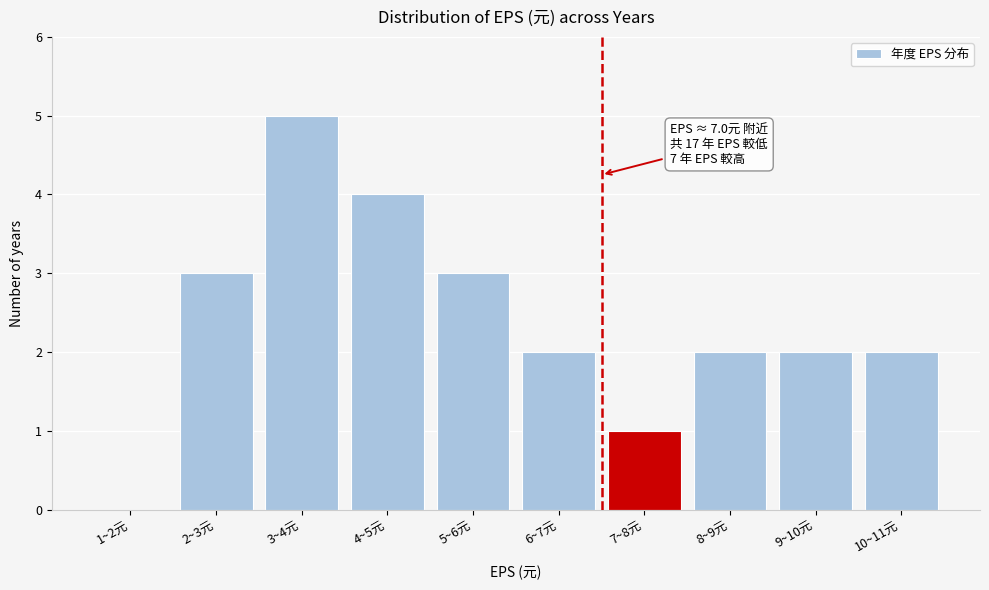

Reading left to right, list all the values displayed in this chart.

1~2元=0	2~3元=3	3~4元=5	4~5元=4	5~6元=3	6~7元=2	7~8元=1	8~9元=2	9~10元=2	10~11元=2